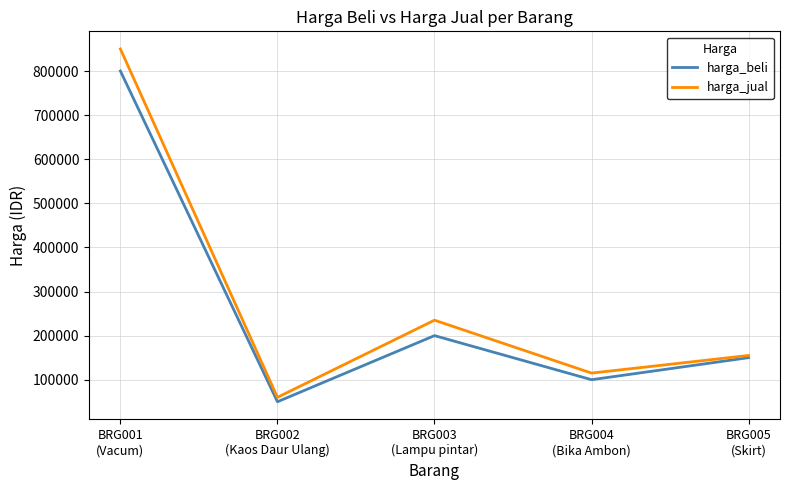

Between BRG002
(Kaos Daur Ulang) and BRG003
(Lampu pintar), which series saw the biggest shift?

harga_jual